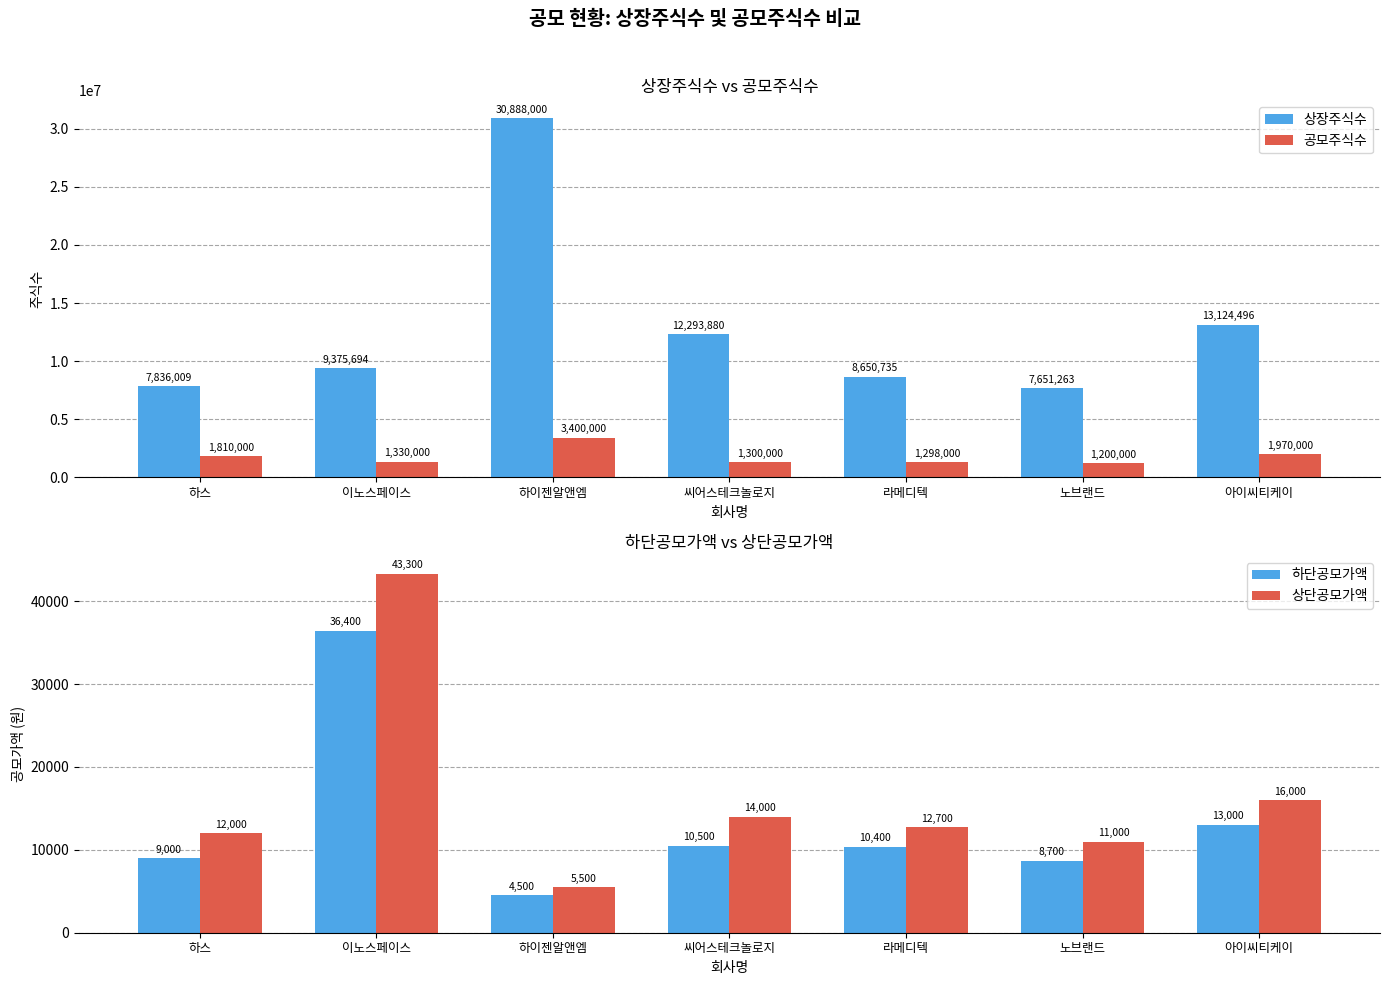

Are the bars horizontal?

No